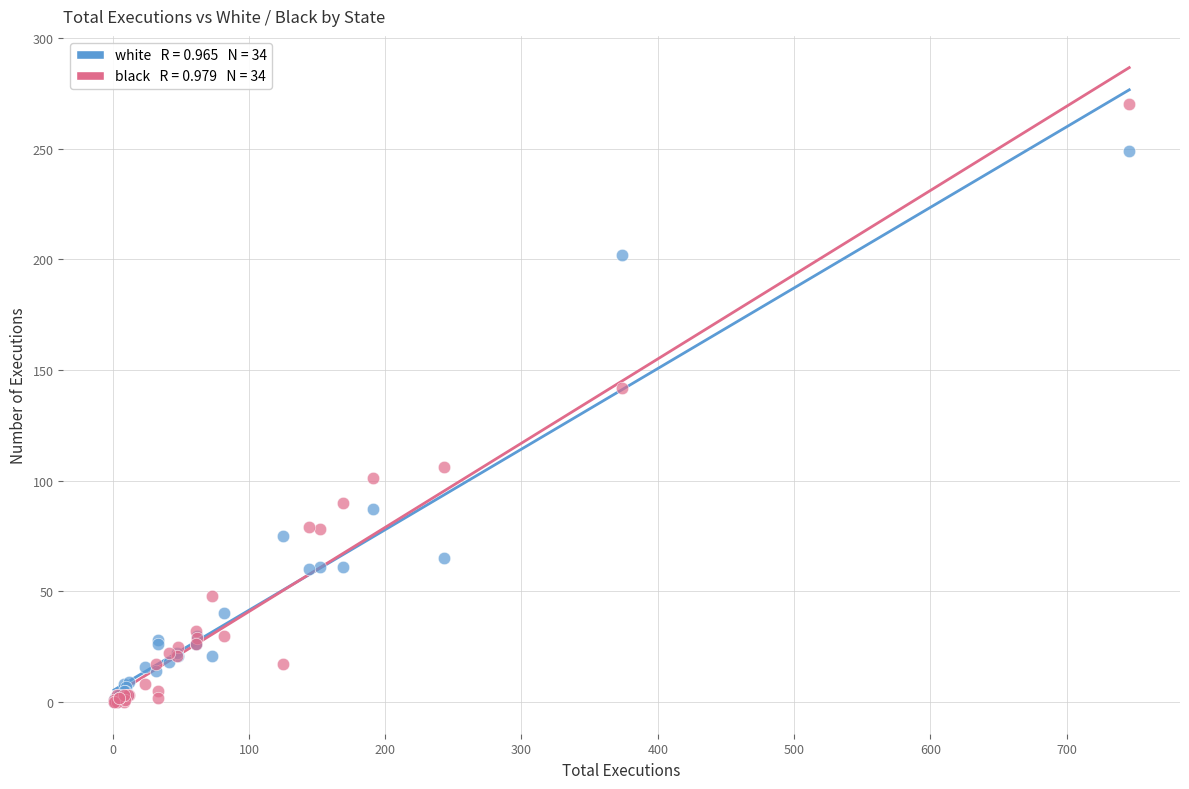

Across all series, what Y value is closest to 135?

142